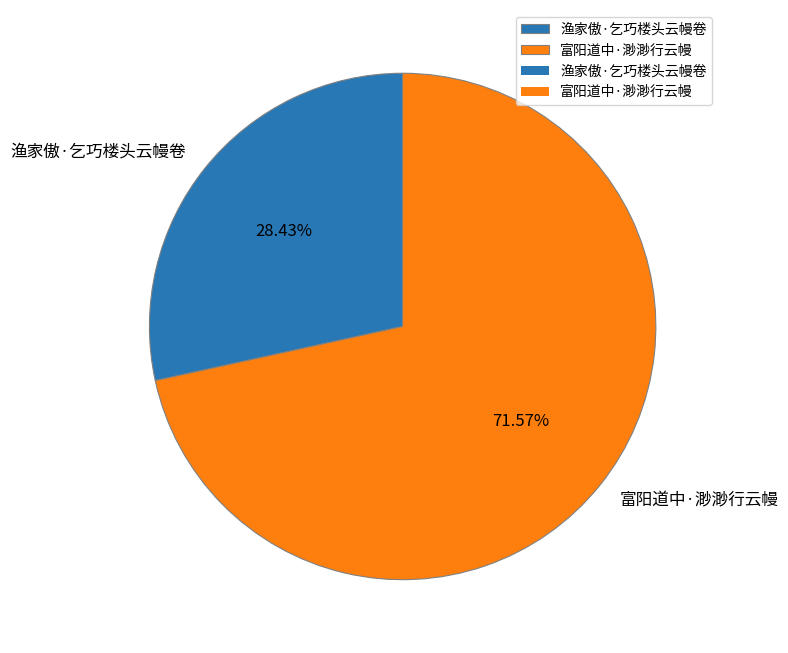

Which slice is the largest?

富阳道中·渺渺行云幔